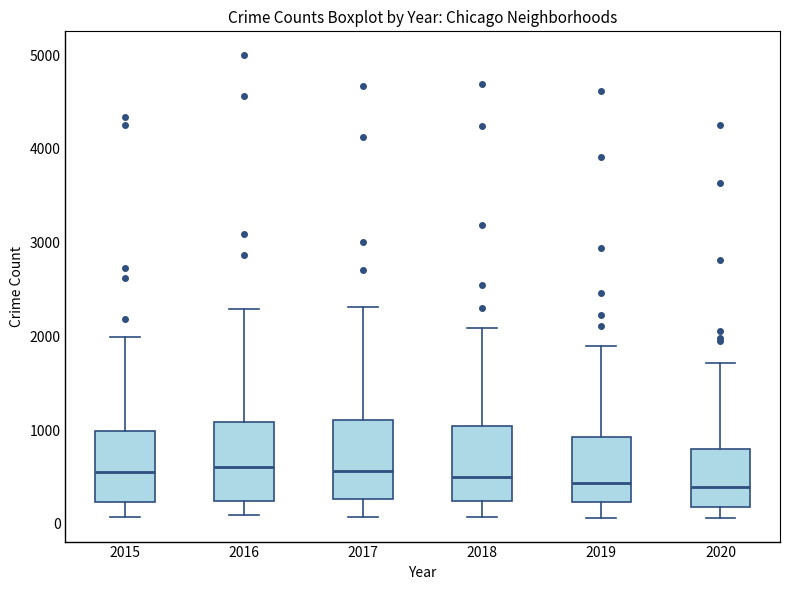

Reading left to right, transcribe this box plot: for each box, give where its median line is, the range the box spans, and where its two whiskers end, as read against the y-axis. The values are not printed on the chart, so give them approximately, as read against the axis.

2015: median 600, box 200 to 1000, whiskers 100 to 2000
2016: median 600, box 200 to 1100, whiskers 100 to 2300
2017: median 600, box 300 to 1100, whiskers 100 to 2300
2018: median 500, box 200 to 1000, whiskers 100 to 2100
2019: median 400, box 200 to 900, whiskers 100 to 1900
2020: median 400, box 200 to 800, whiskers 100 to 1700